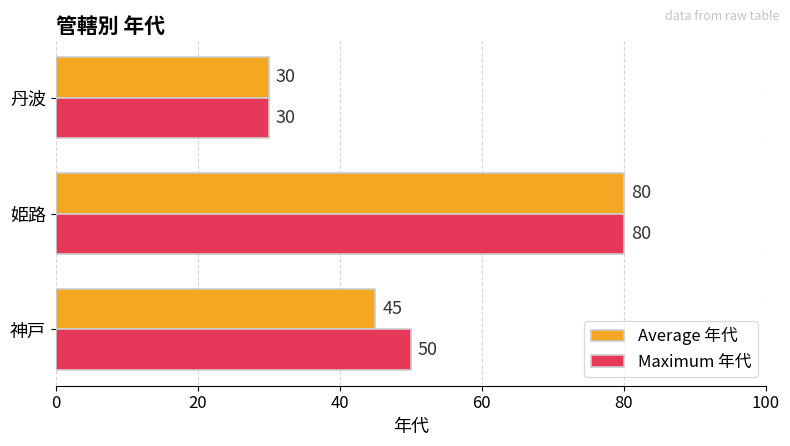

What is the difference between the maximum and minimum values in the Average 年代 series?

50